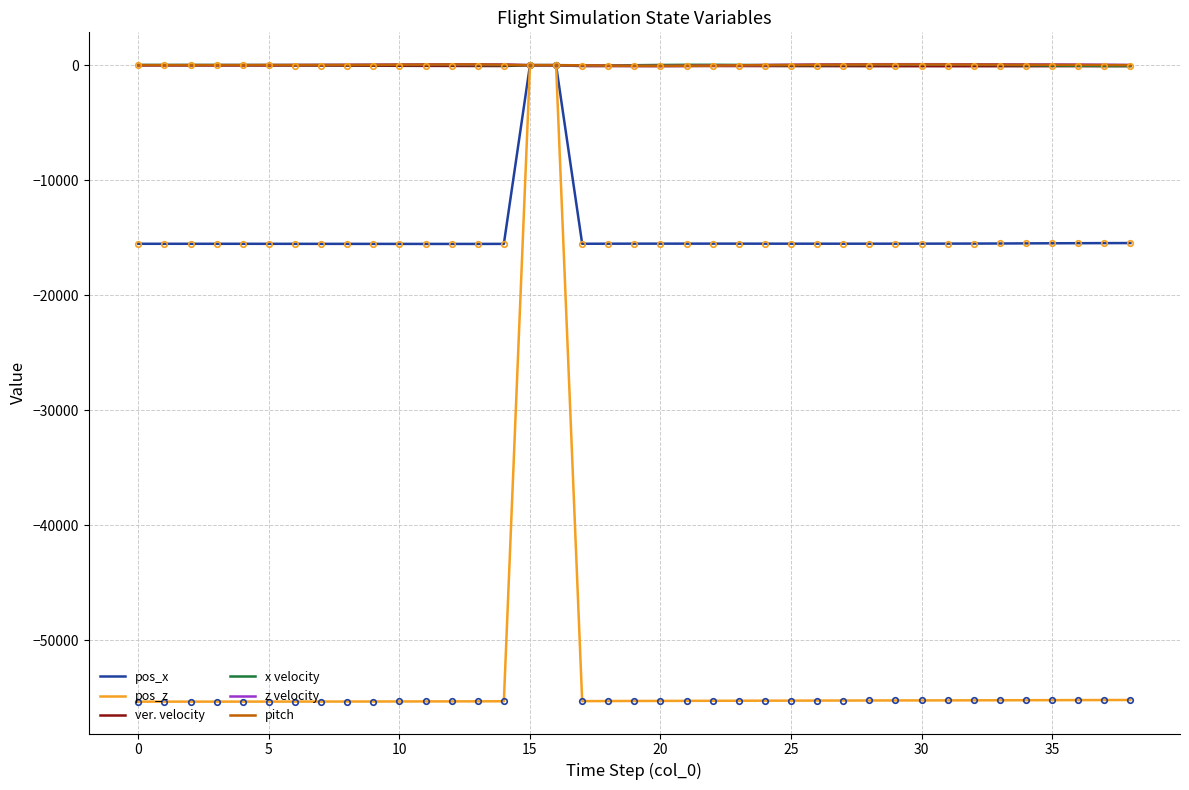

Which series has the largest range (max minus min)?

pos_z